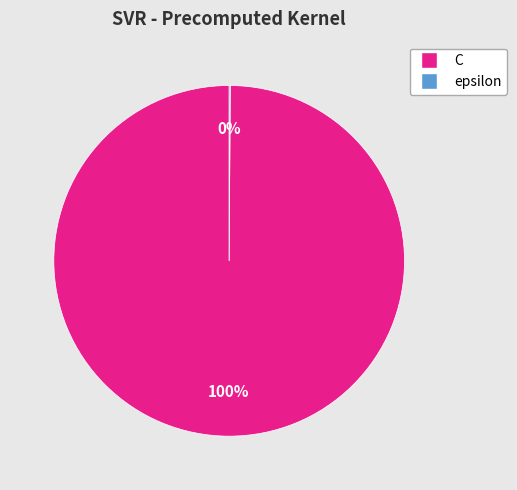

Does C account for over 50% of the chart?

Yes